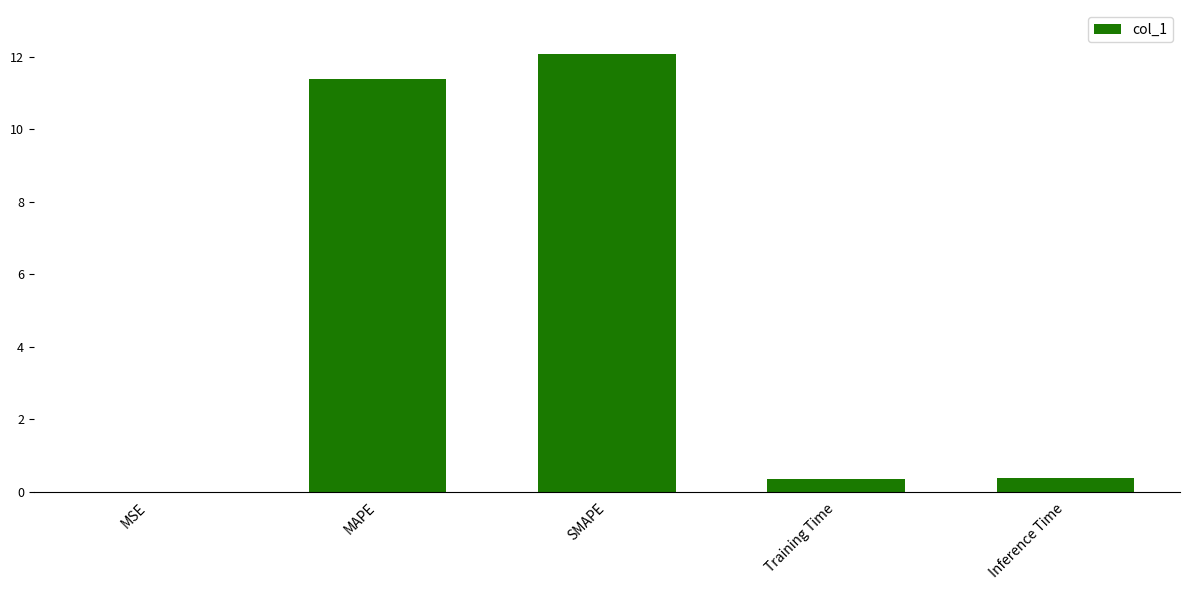

What is the sum of all values?

24.2